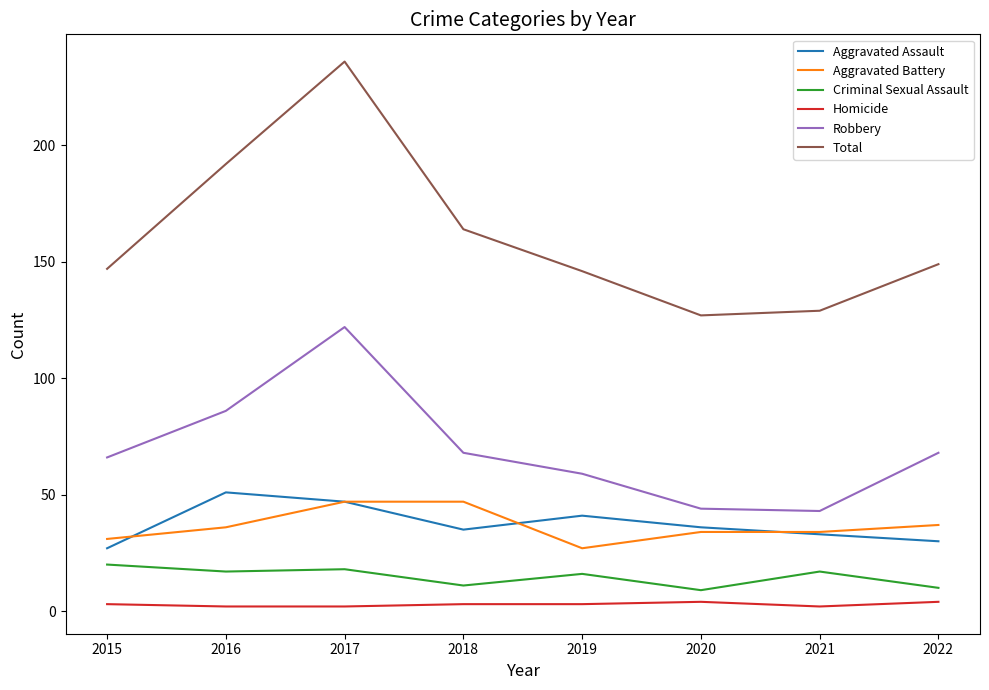

At 2016, list the series in order from largest to smallest.

Total, Robbery, Aggravated Assault, Aggravated Battery, Criminal Sexual Assault, Homicide